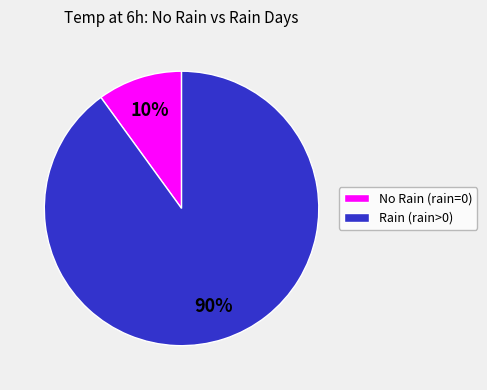

To the nearest percent, what is the average slice percentage?

50%